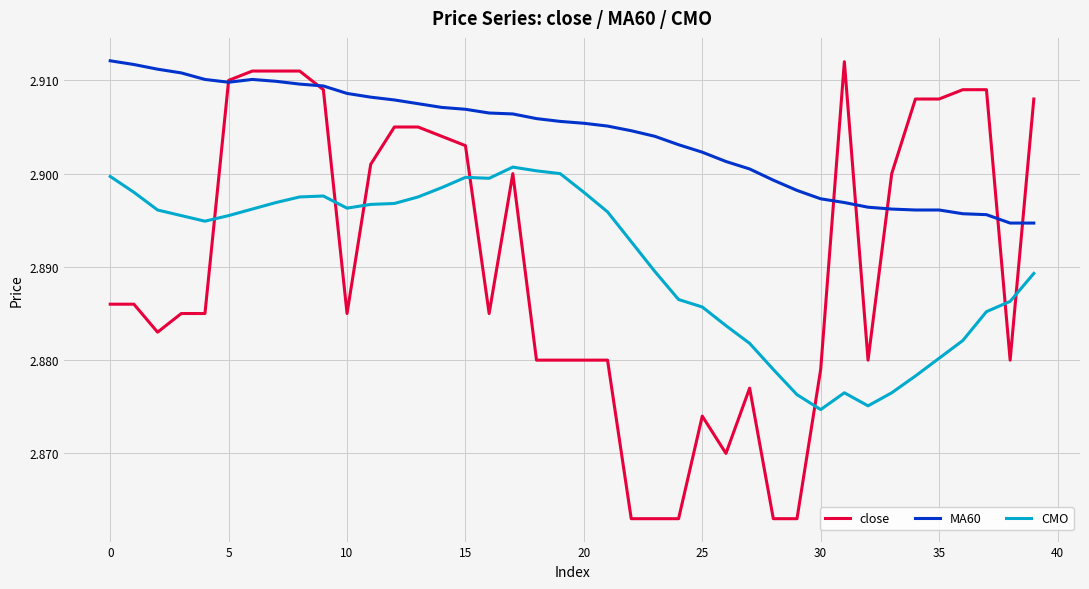

Which series has the widest spread of values?

close